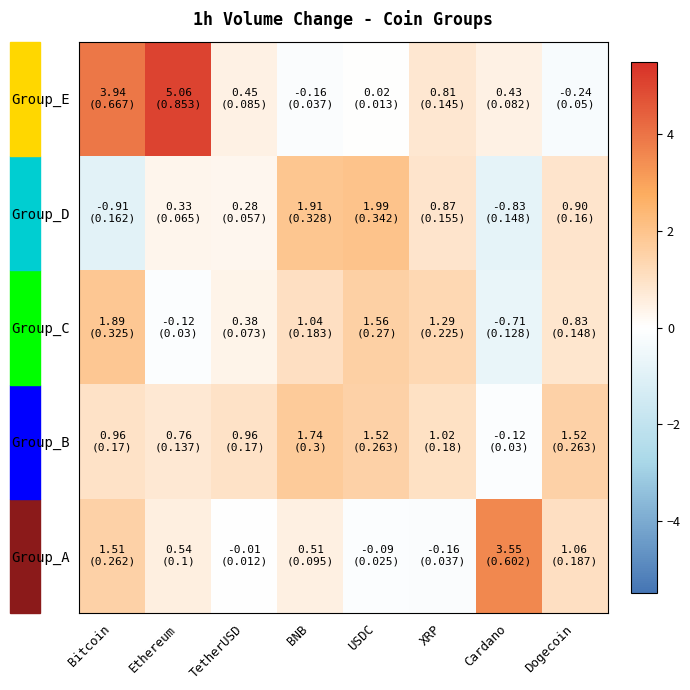

What is the total value across all series at Dogecoin?

4.1